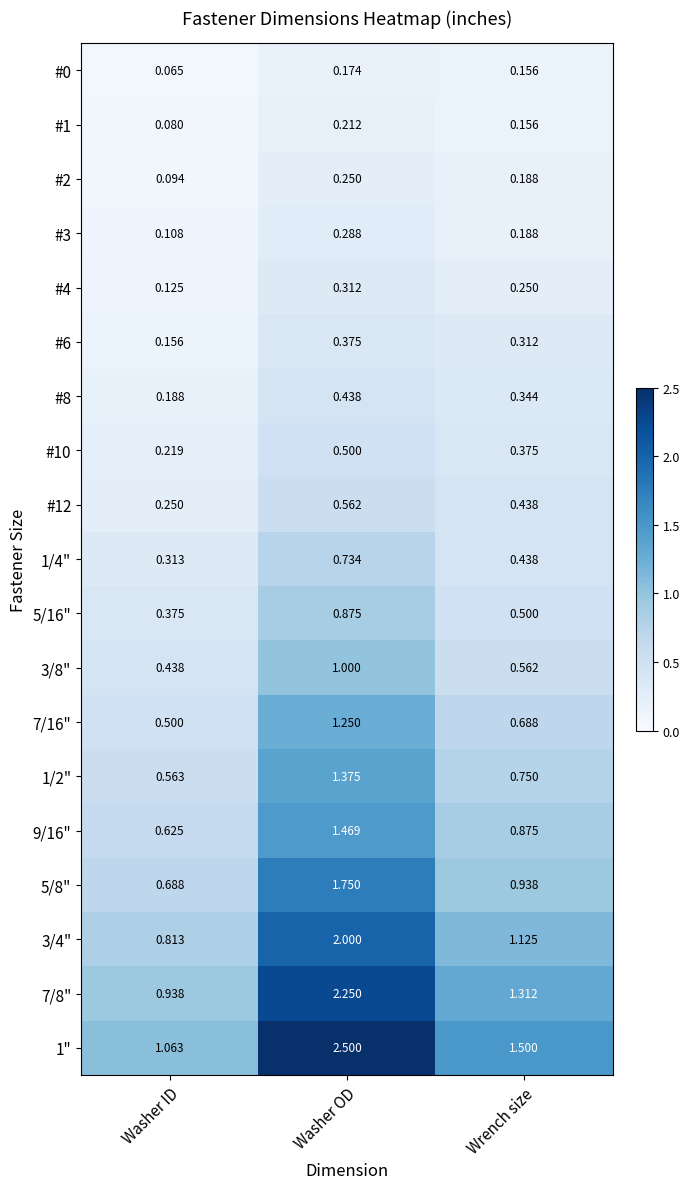

Rank the series at Washer OD from highest to lowest value.

1", 7/8", 3/4", 5/8", 9/16", 1/2", 7/16", 3/8", 5/16", 1/4", #12, #10, #8, #6, #4, #3, #2, #1, #0